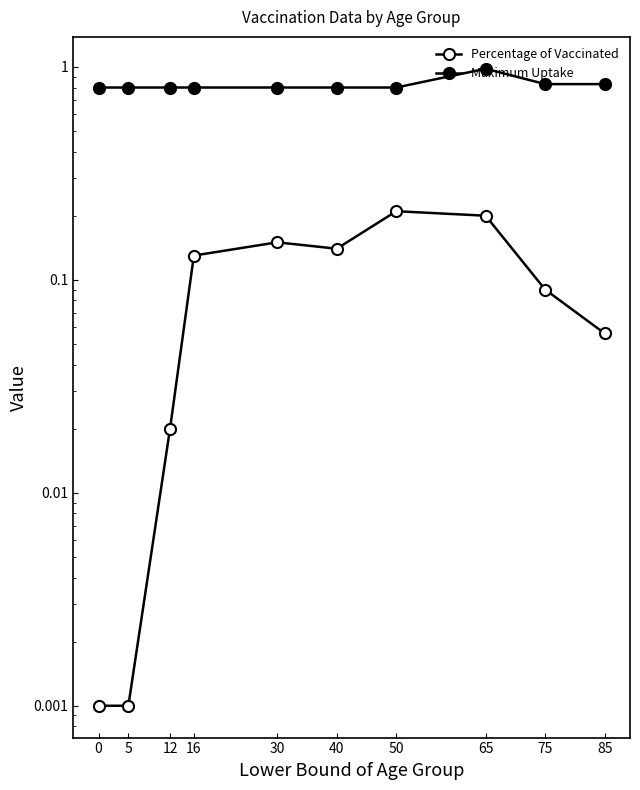

True or false: Percentage of Vaccinated has a value of 0.1 at 16.

True